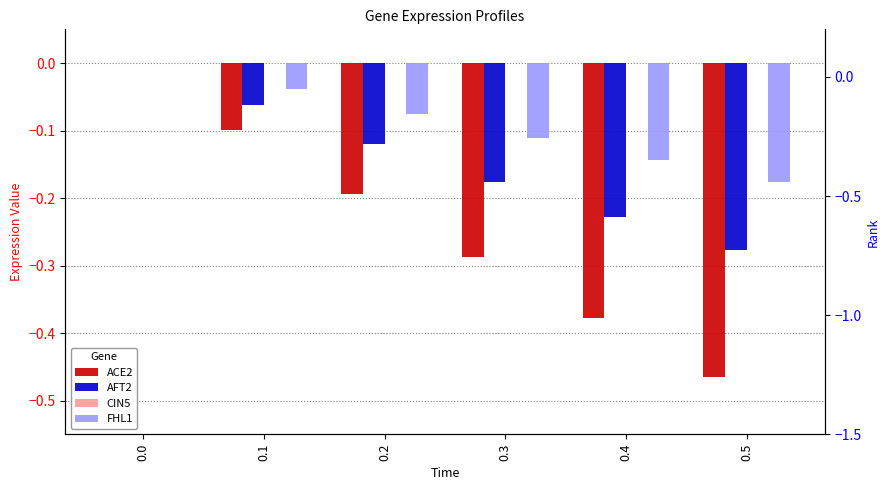

Reading right to left, list all the values displayed in this chart.

ACE2: -0.5	-0.4	-0.3	-0.2	-0.1	0.0
AFT2: -0.3	-0.2	-0.2	-0.1	-0.1	0.0
CIN5: 0.0	0.0	0.0	0.0	0.0	0.0
FHL1: -0.2	-0.1	-0.1	-0.1	-0.0	0.0